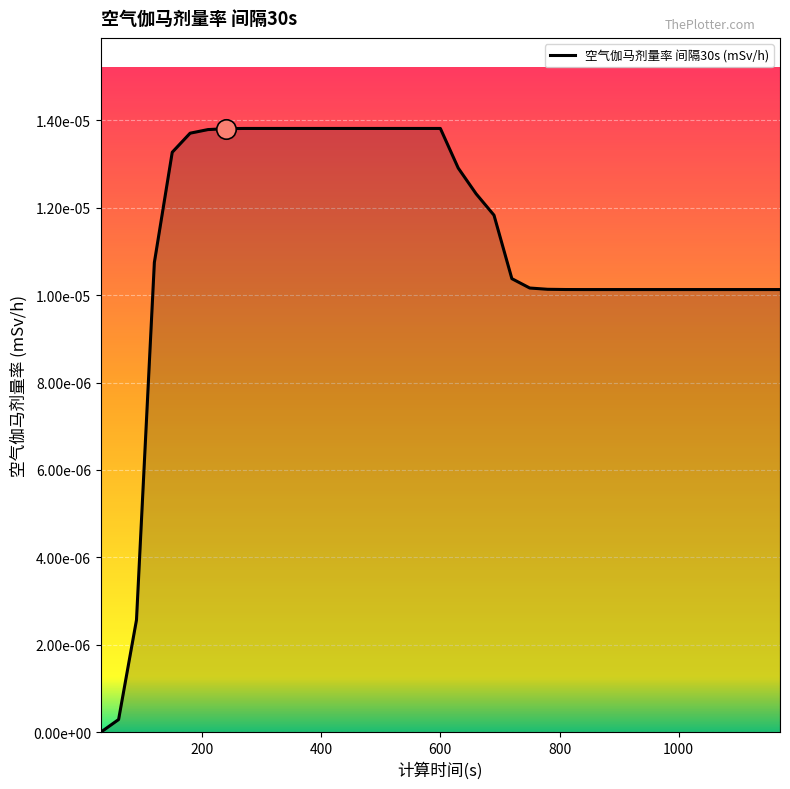

Rank the categories by value from lowest to highest.

30, 60, 90, 840, 870, 900, 930, 960, 990, 1020, 1050, 1080, 1110, 1140, 1170, 810, 780, 750, 720, 120, 690, 660, 630, 150, 180, 210, 240, 270, 300, 330, 360, 390, 420, 450, 480, 510, 540, 570, 600